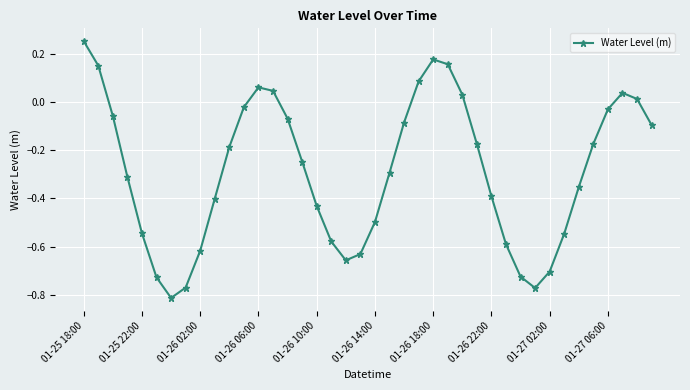

What is the difference between the maximum and second lowest values?

1.0